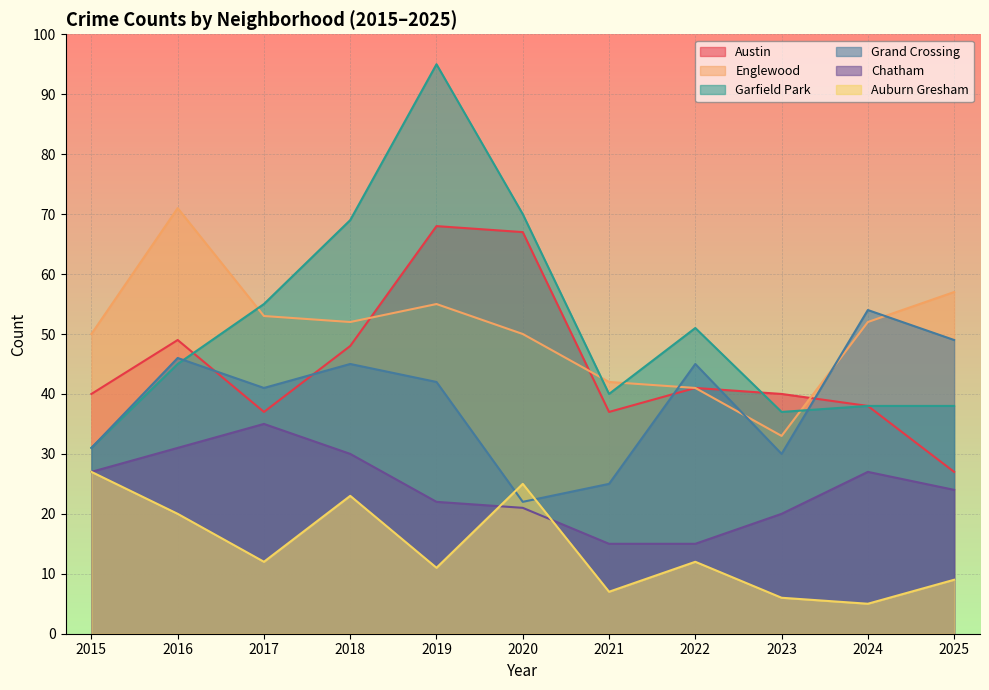

Count the number of data series in this chart.

6